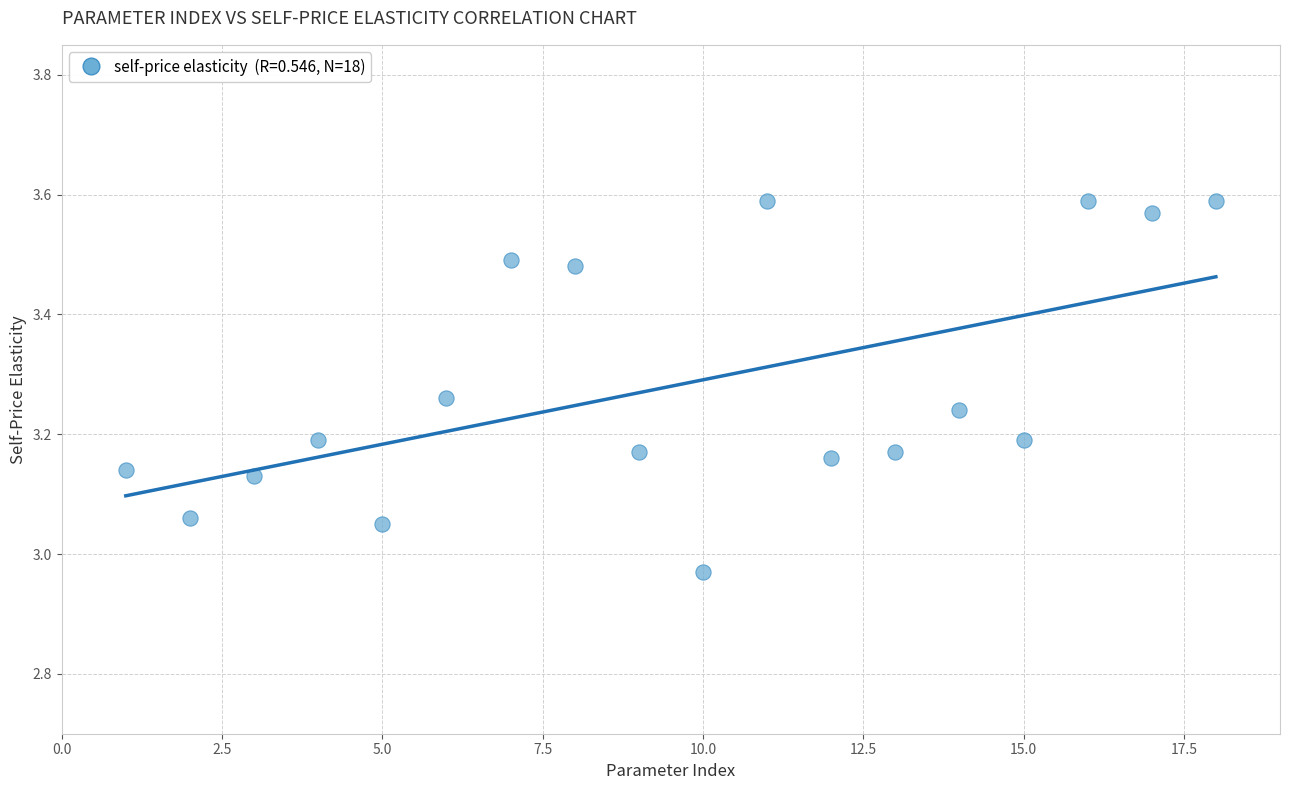

What is the range of Y values (max minus min)?

0.6